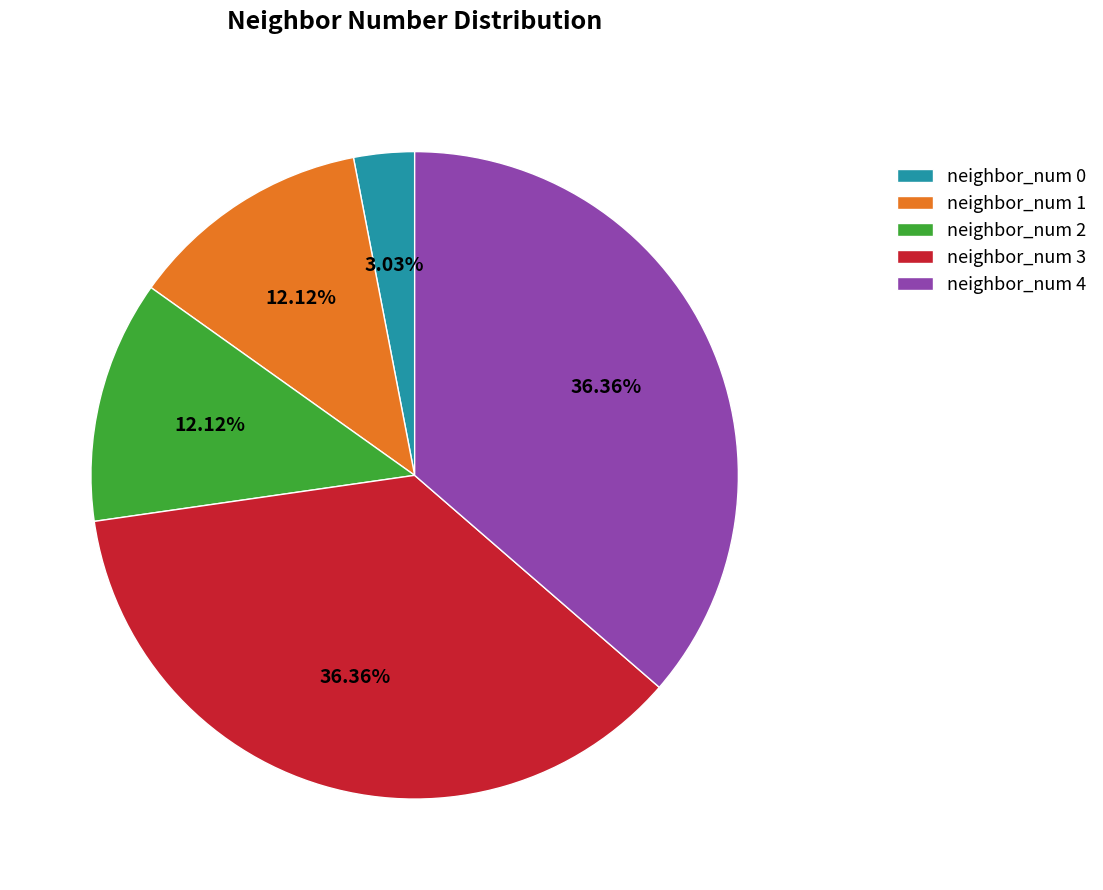

Combined, do neighbor_num 3 and neighbor_num 0 account for over 50%?

No